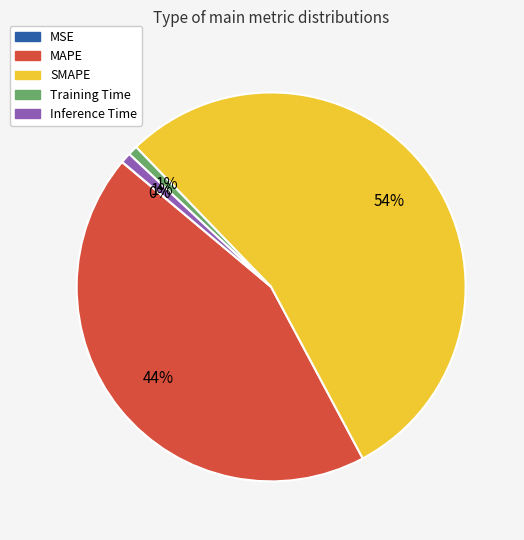

Do SMAPE and Training Time together represent more than half of the pie?

Yes